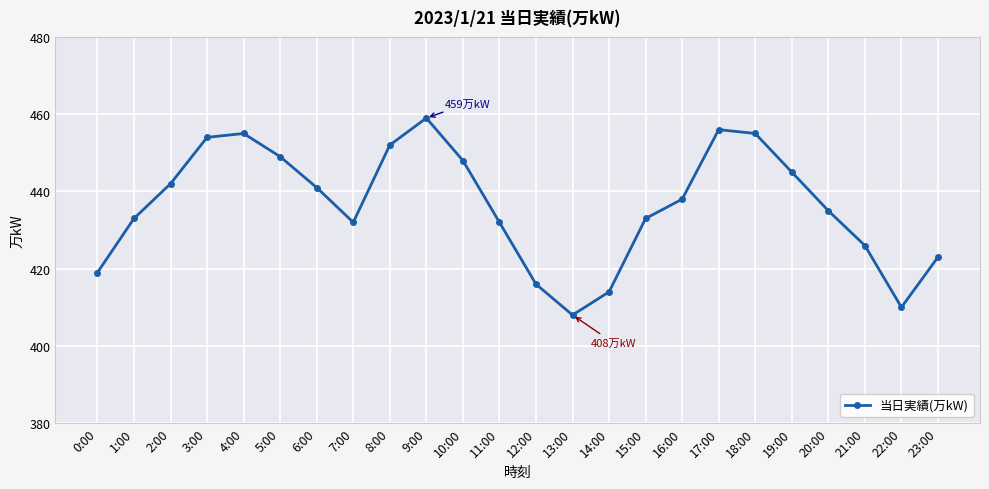

Reading right to left, what are all the values shown in this chart?

423	410	426	435	445	455	456	438	433	414	408	416	432	448	459	452	432	441	449	455	454	442	433	419